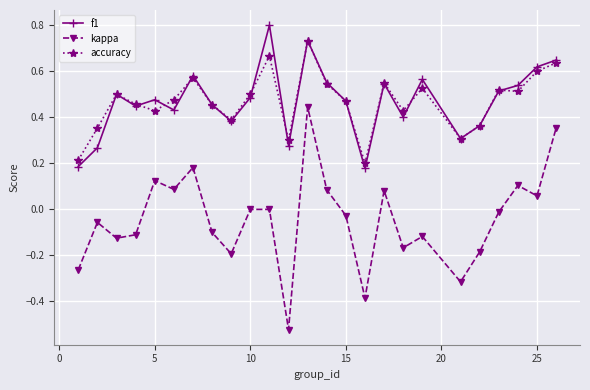

What is the greatest value displayed?

0.8